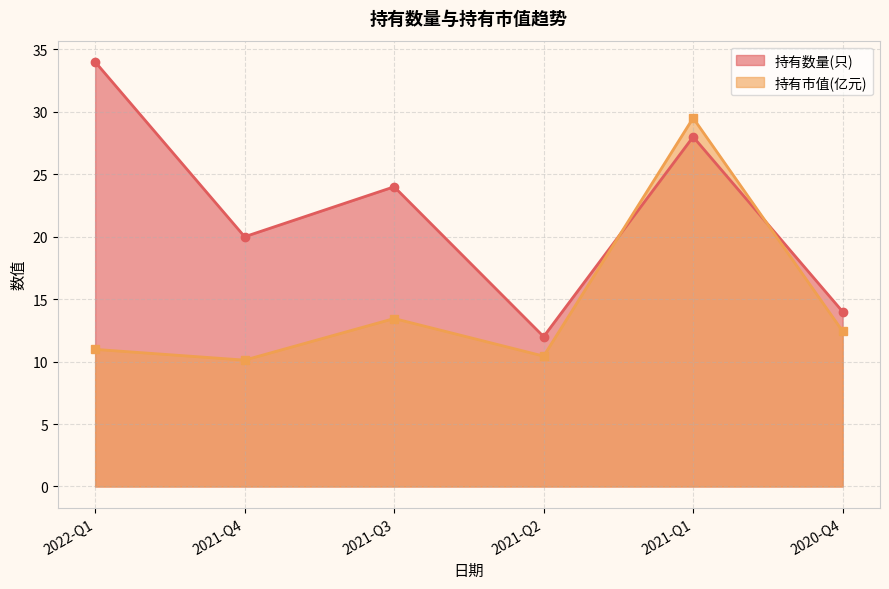

Is it true that 持有数量(只) equals 28.0 at 2021-Q1?

True